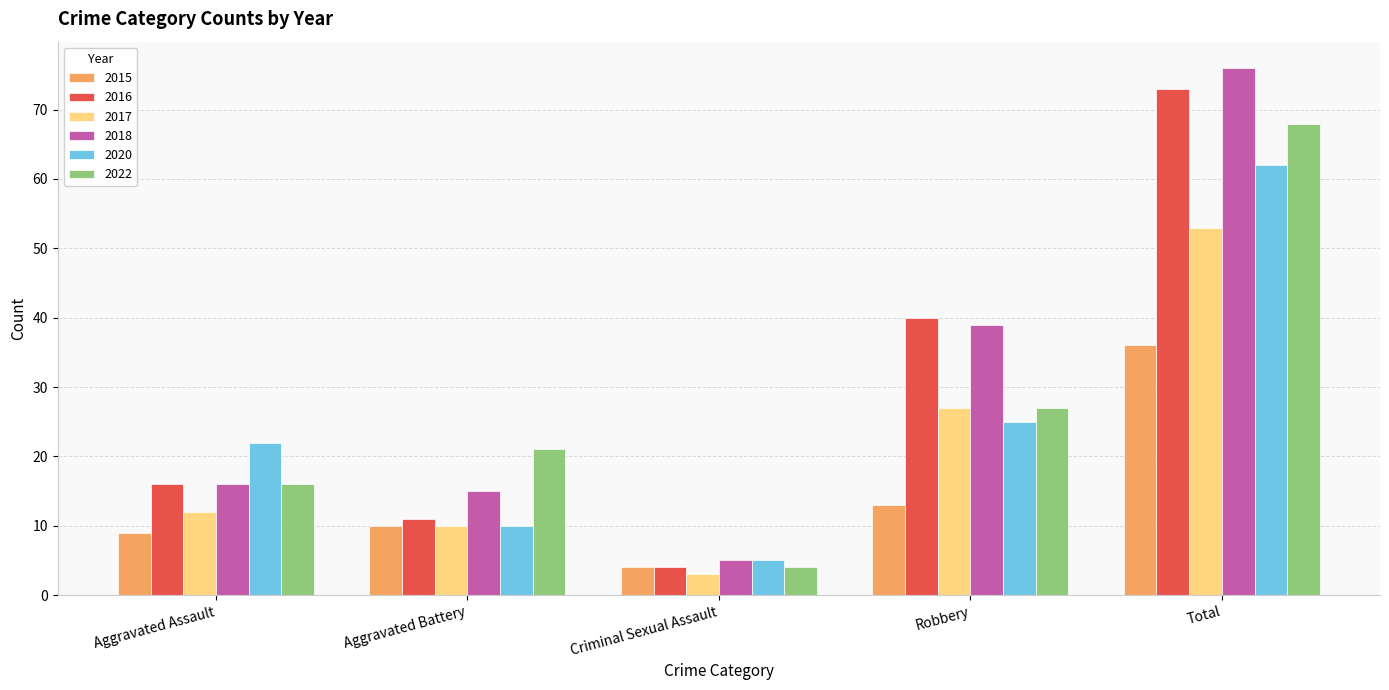

Rank the series by their maximum value, from highest to lowest.

2018, 2016, 2022, 2020, 2017, 2015